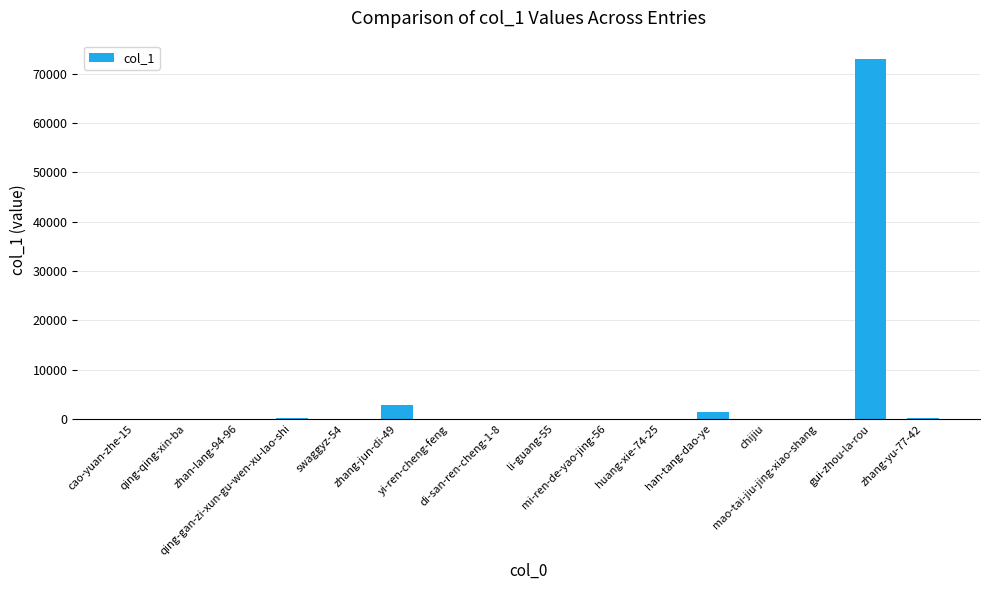

What is the greatest value displayed?

73067